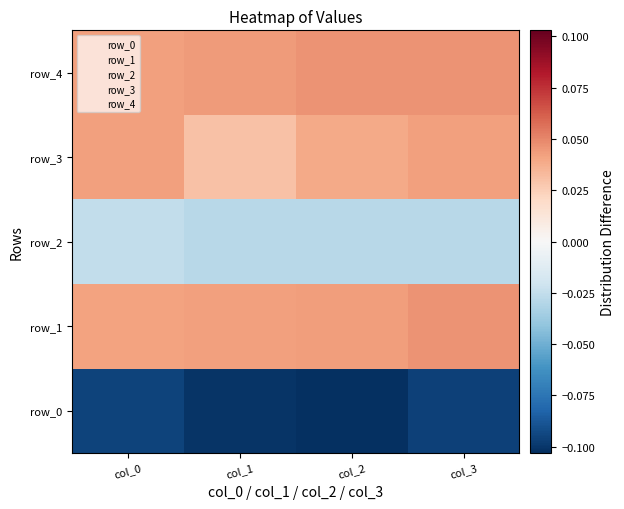

Reading left to right, transcribe all the data shown in this chart.

row_0: col_0=-0.1	col_1=-0.1	col_2=-0.1	col_3=-0.1
row_1: col_0=0.0	col_1=0.0	col_2=0.0	col_3=0.0
row_2: col_0=-0.0	col_1=-0.0	col_2=-0.0	col_3=-0.0
row_3: col_0=0.0	col_1=0.0	col_2=0.0	col_3=0.0
row_4: col_0=0.0	col_1=0.0	col_2=0.0	col_3=0.0